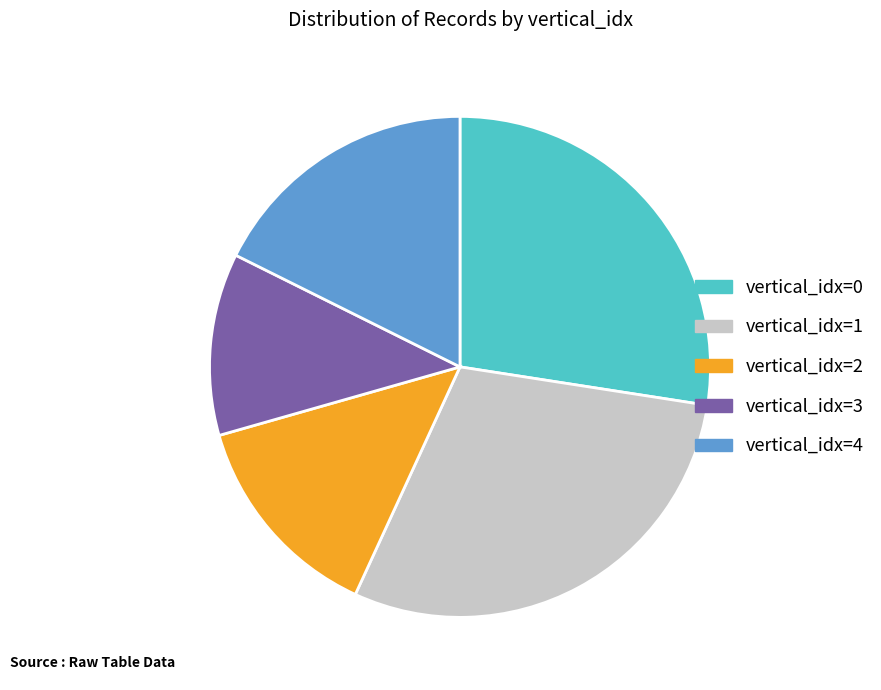

Does any single category account for the majority?

No